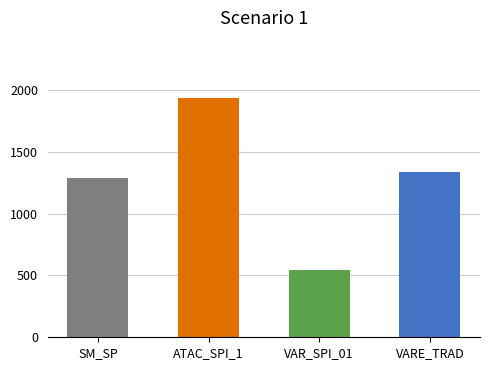

Approximately how many times larger is the value at SM_SP compared to VAR_SPI_01?

2.4